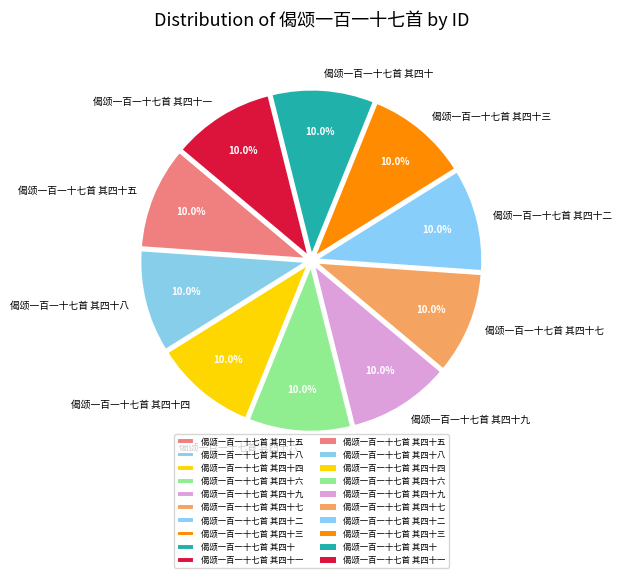

To the nearest percent, what is the combined percentage of 偈颂一百一十七首 其四十一 and 偈颂一百一十七首 其四十八?

20%